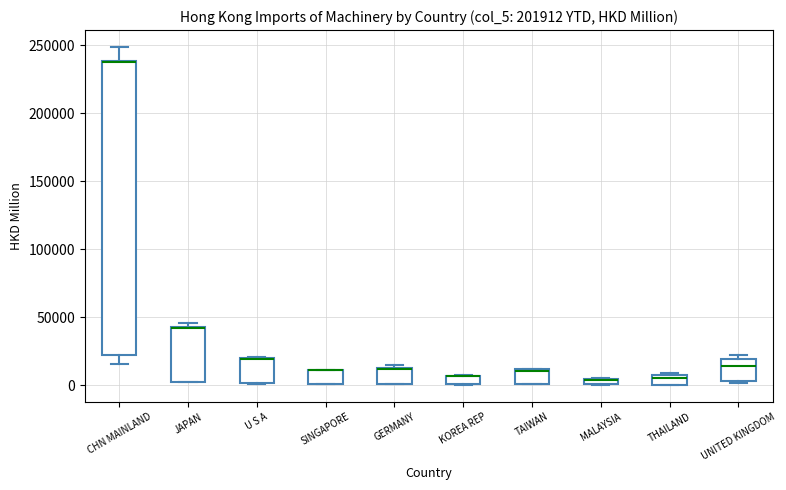

Where does the median line of the box for UNITED KINGDOM sit on the y-axis? The values are not printed on the chart, so give them approximately, as read against the axis.

15000